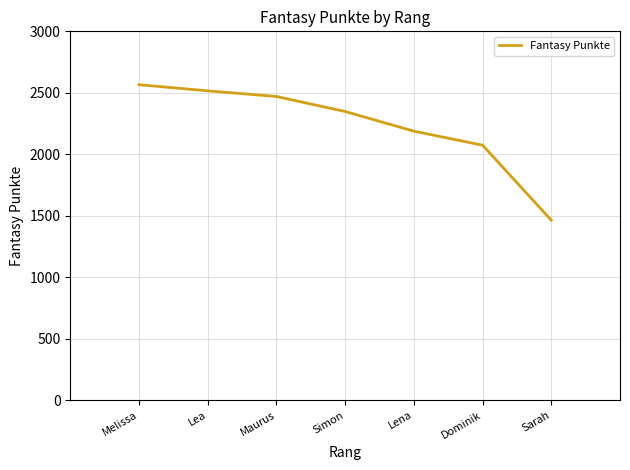

Approximately how many times larger is the value at Lea compared to Simon?

1.1